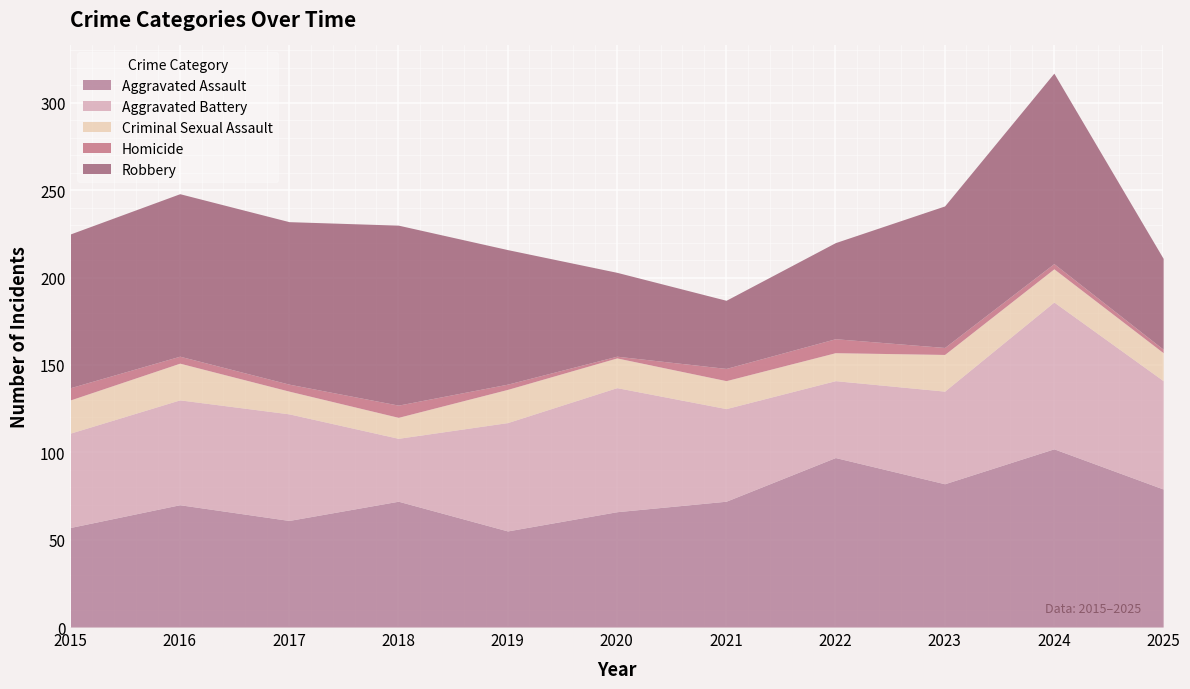

What is the lowest value of the Aggravated Battery series?

36